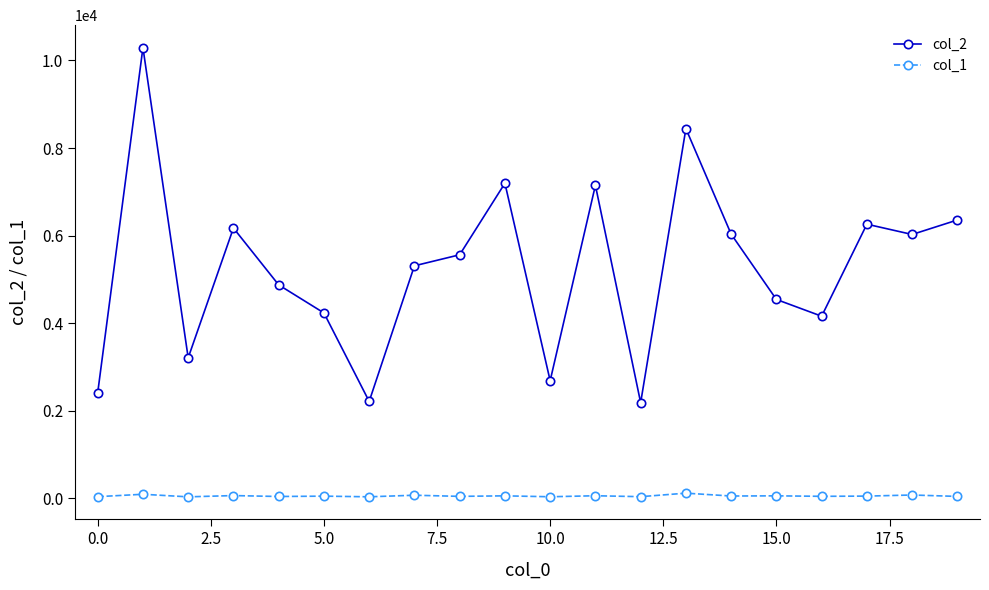

Rank the series by their average value, from highest to lowest.

col_2, col_1